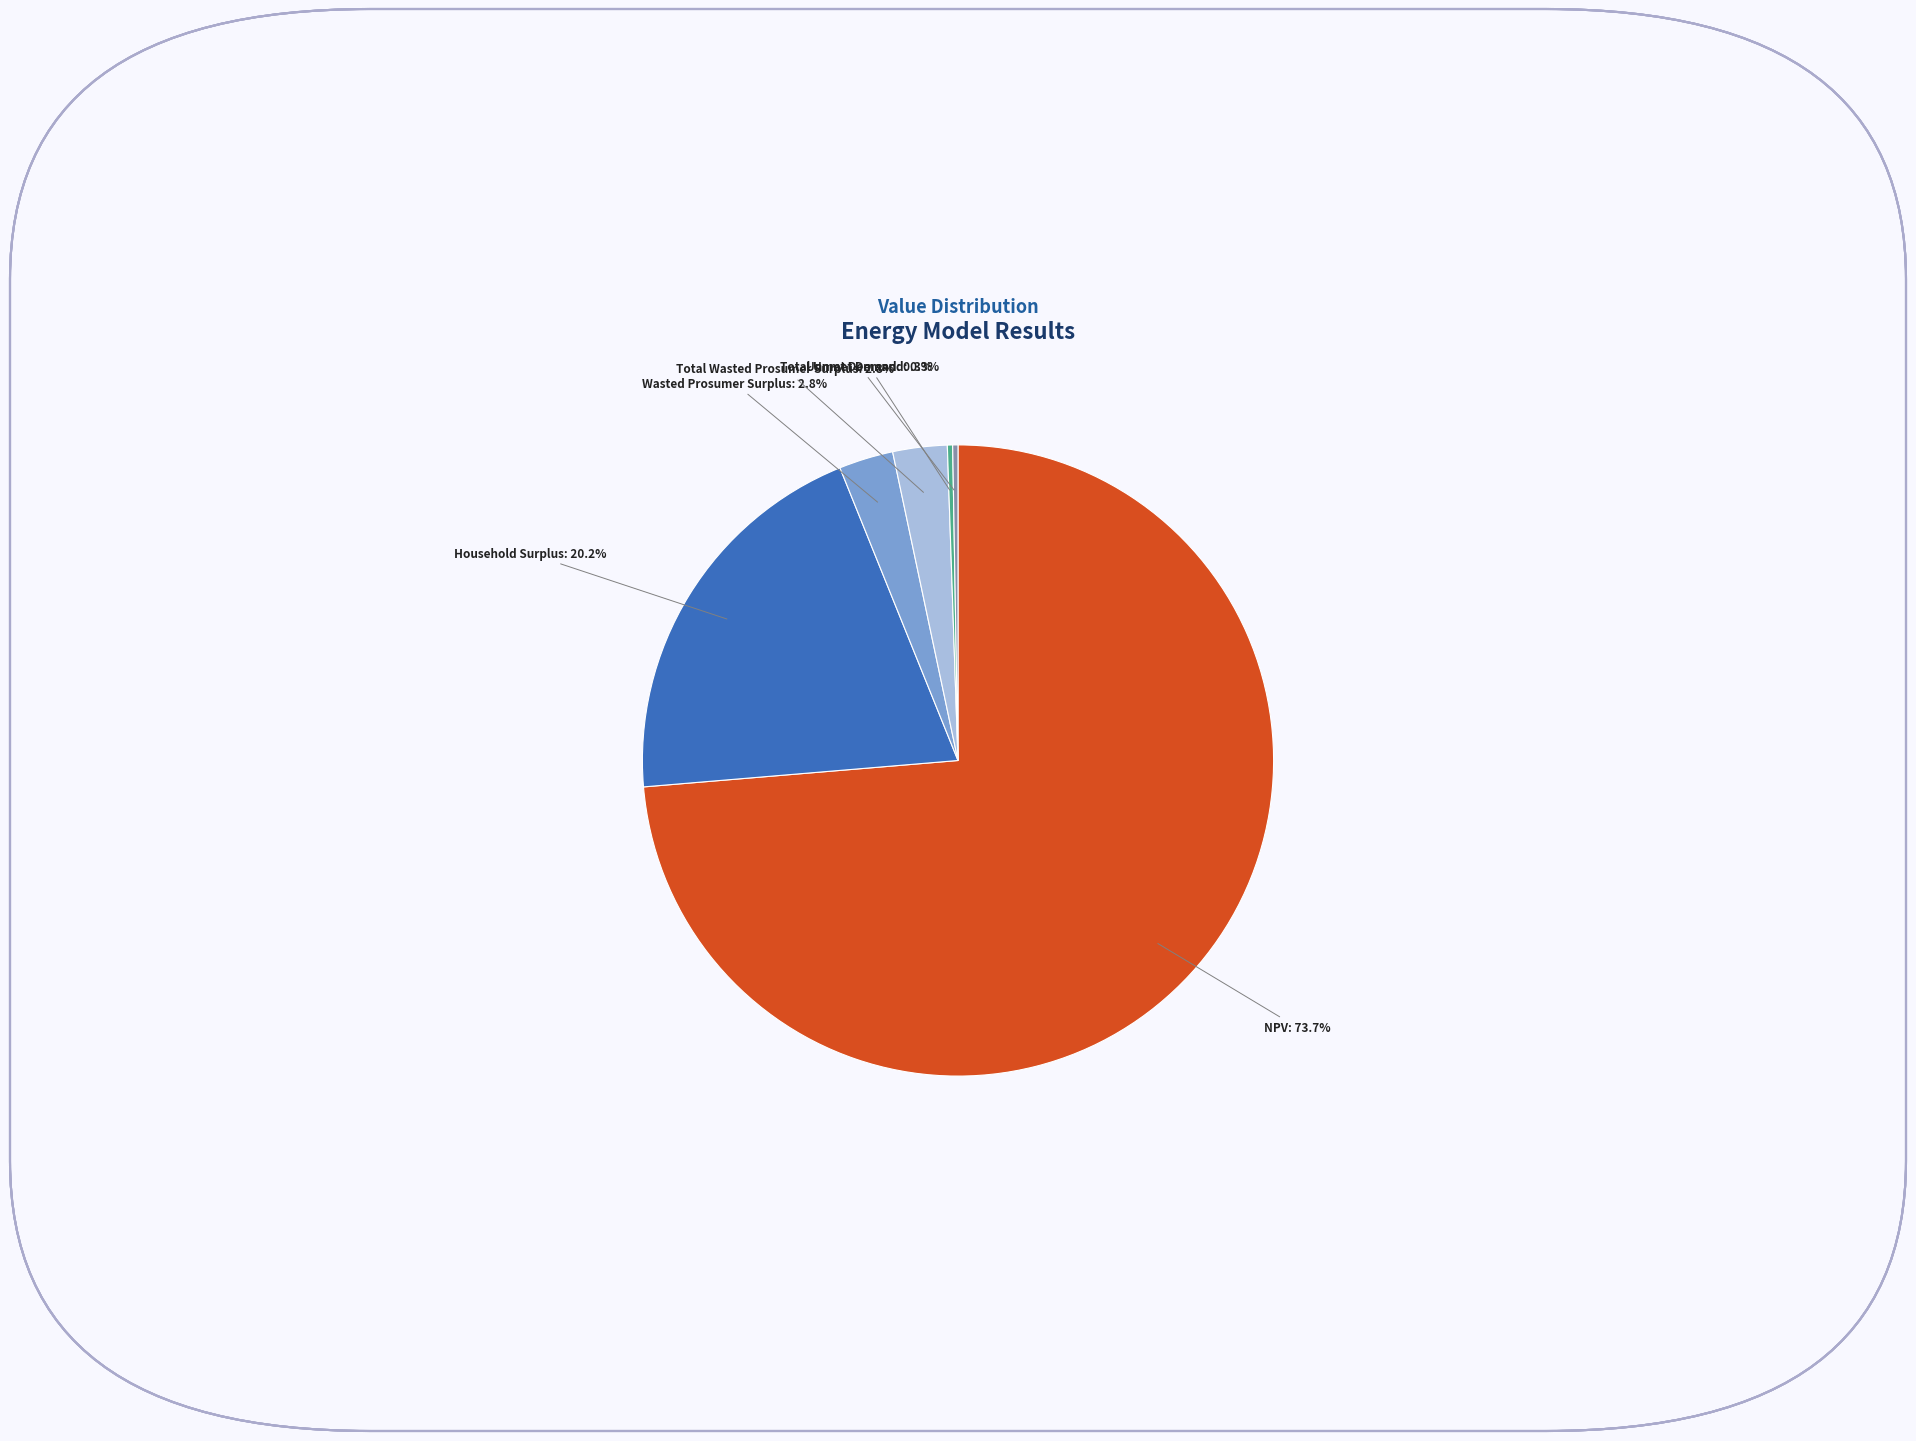

Is there a majority slice in this chart?

Yes